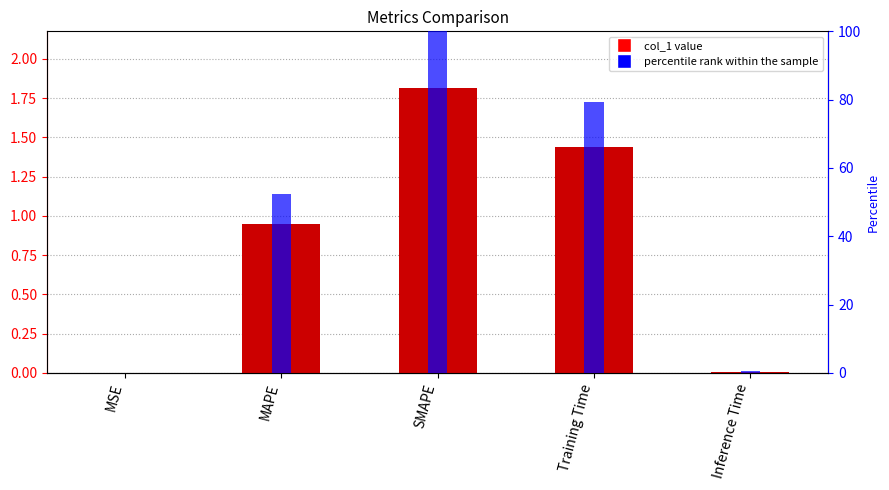

At which label is col_1 closest to 0?

MSE